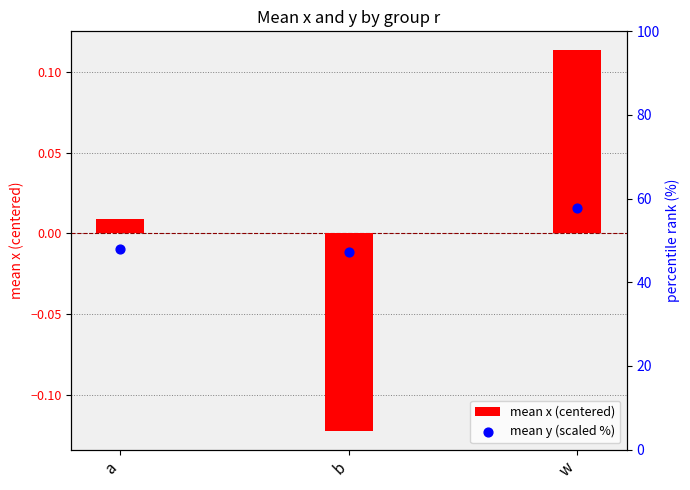

Which series reaches the maximum Y coordinate?

mean y (scaled %)